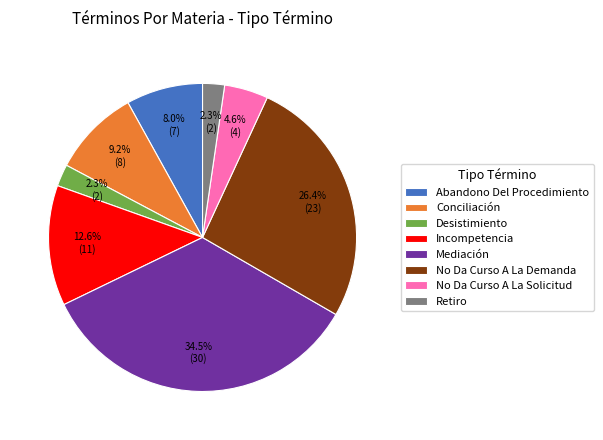

Is Desistimiento the majority of the pie?

No